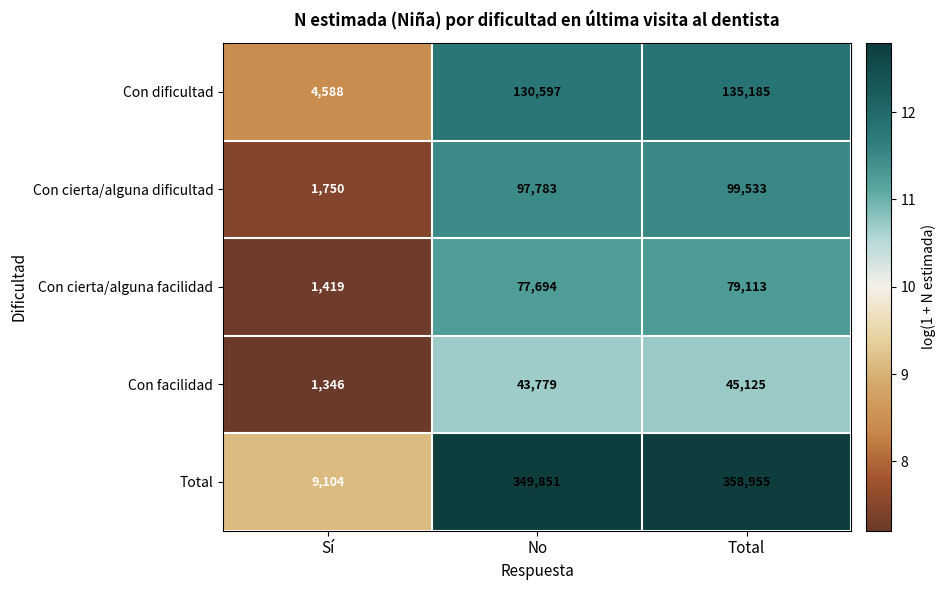

True or false: Con facilidad has a value of 22192 at No.

False